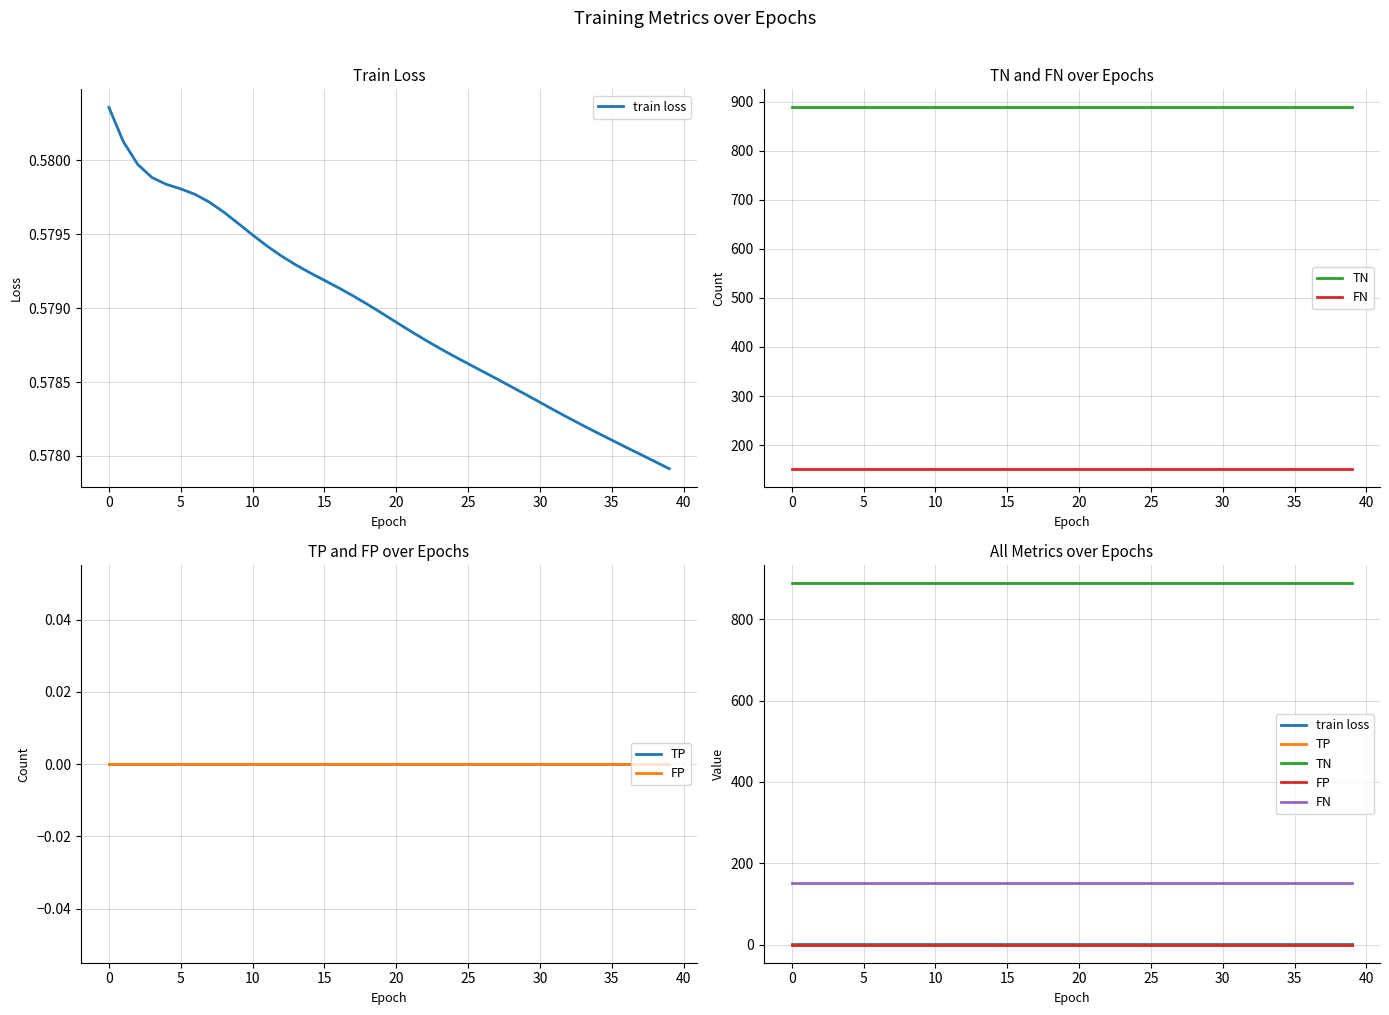

What is the total value across all series at 5?

1040.6